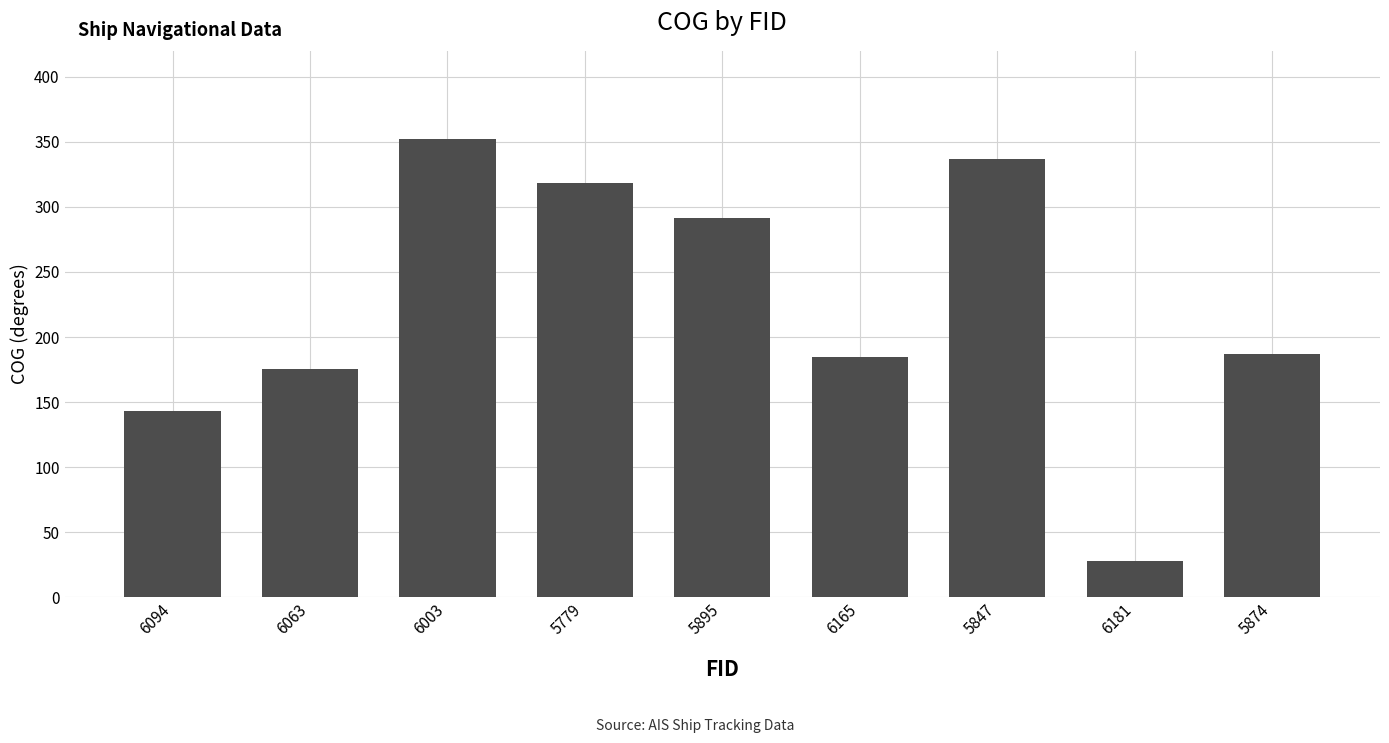

Are the bars grouped side by side (vs. stacked)?

No